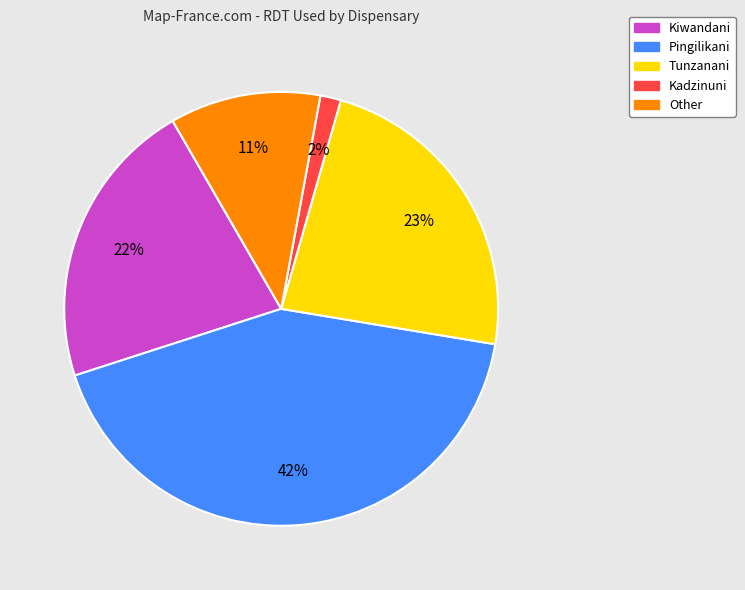

Which category has the smallest portion of the pie?

Kadzinuni